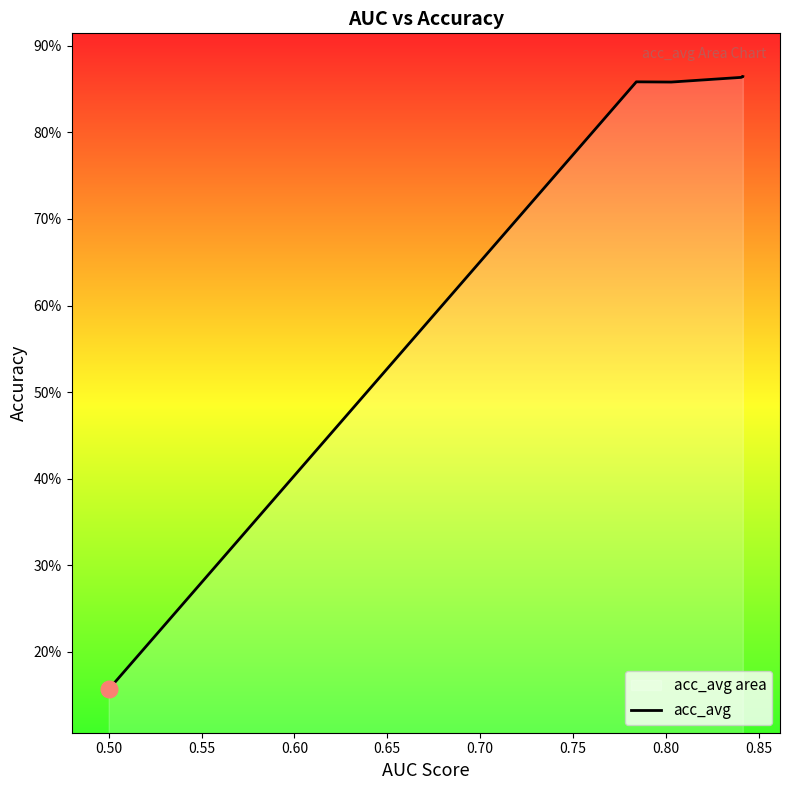

How many lines are shown in the chart?

1